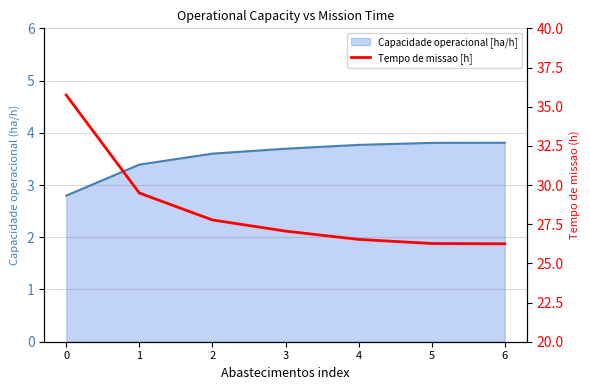

Does the chart display data point markers on the line(s)?

No